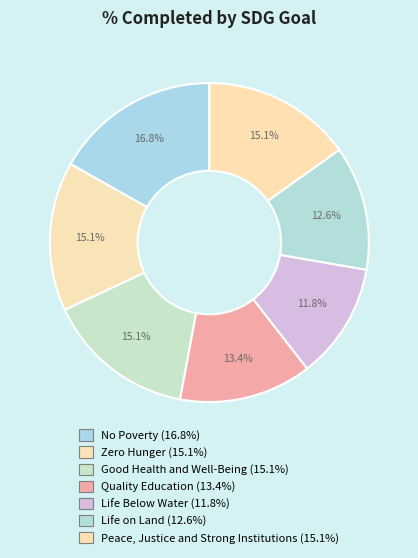

How many segments does this pie chart have?

7